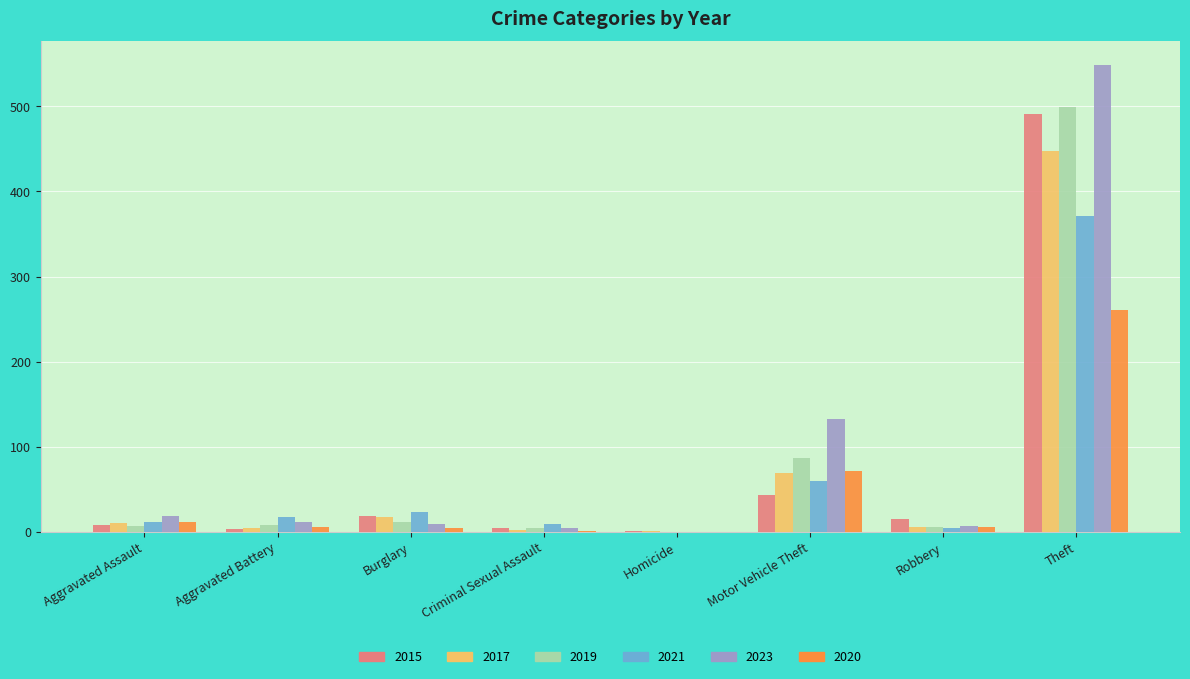

What are all the series names shown in the legend?

2015, 2017, 2019, 2021, 2023, 2020